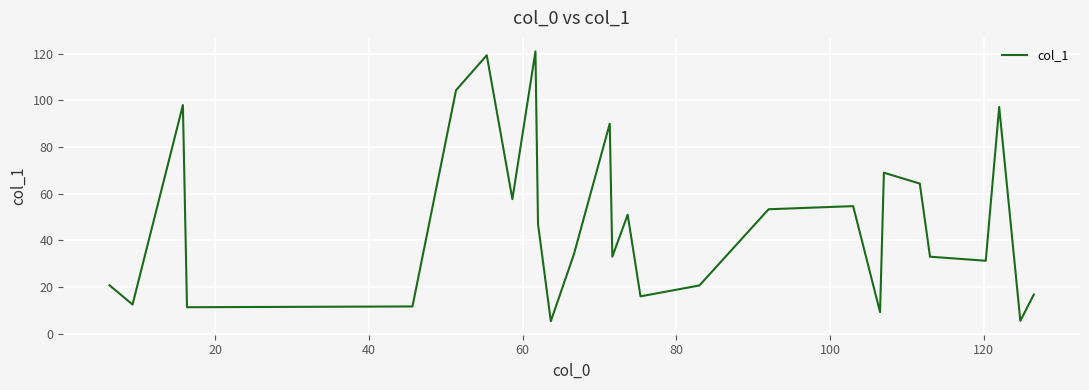

What is the greatest value displayed?

121.0